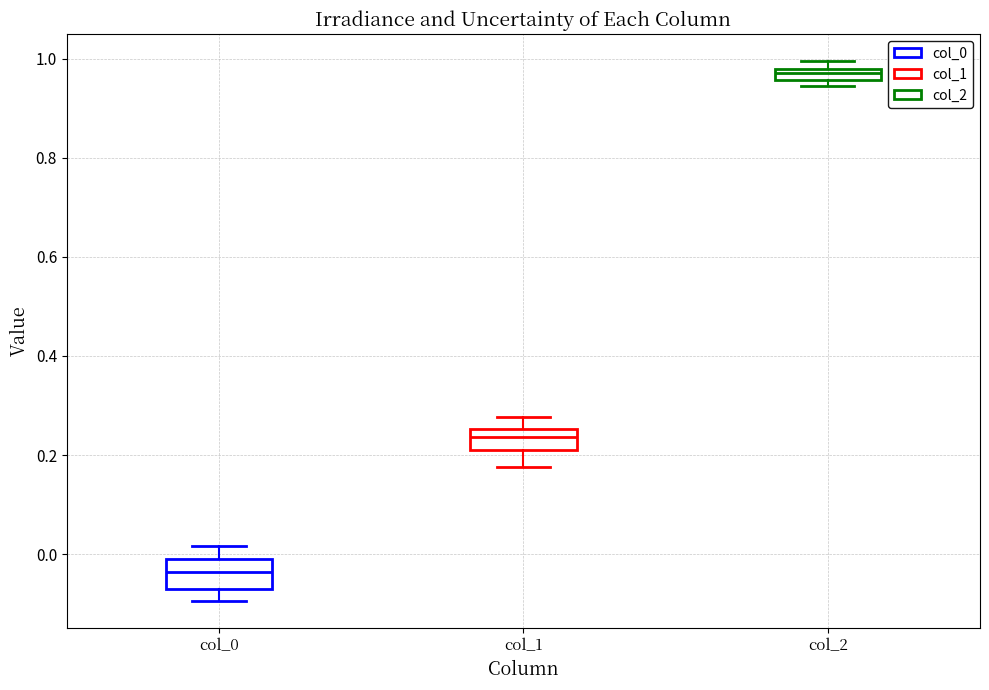

Where is the lower edge of the box for col_0 on the y-axis? The values are not printed on the chart, so give them approximately, as read against the axis.

-0.08